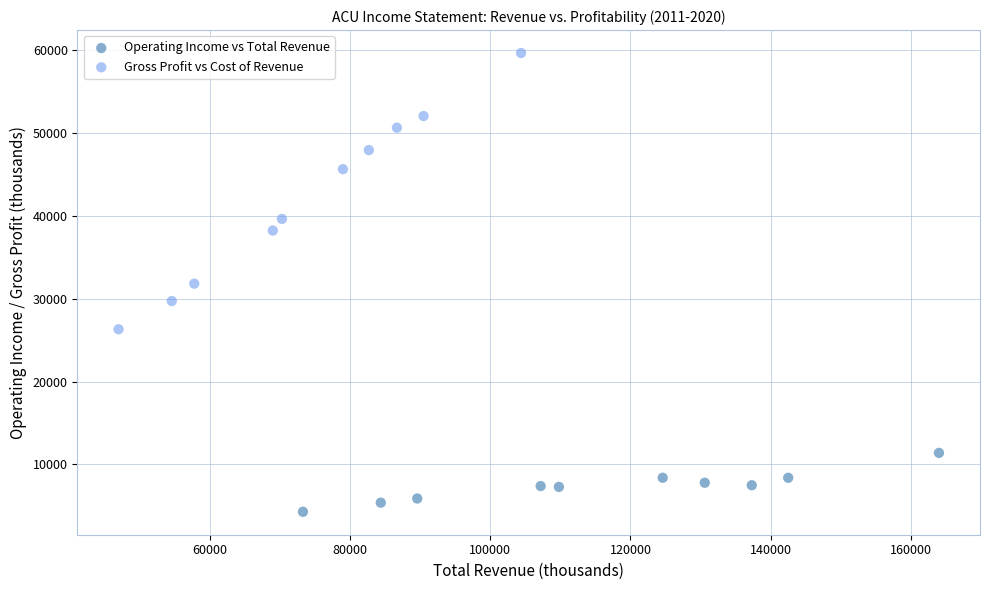

Which series has the widest spread of Y values?

Gross Profit vs Cost of Revenue